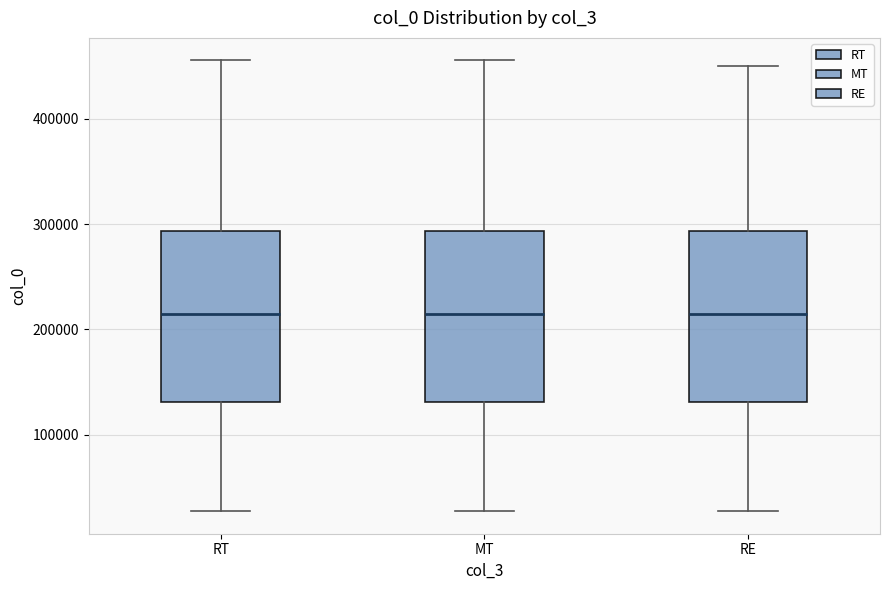

Where does the median line of the box for MT sit on the y-axis? The values are not printed on the chart, so give them approximately, as read against the axis.

210000